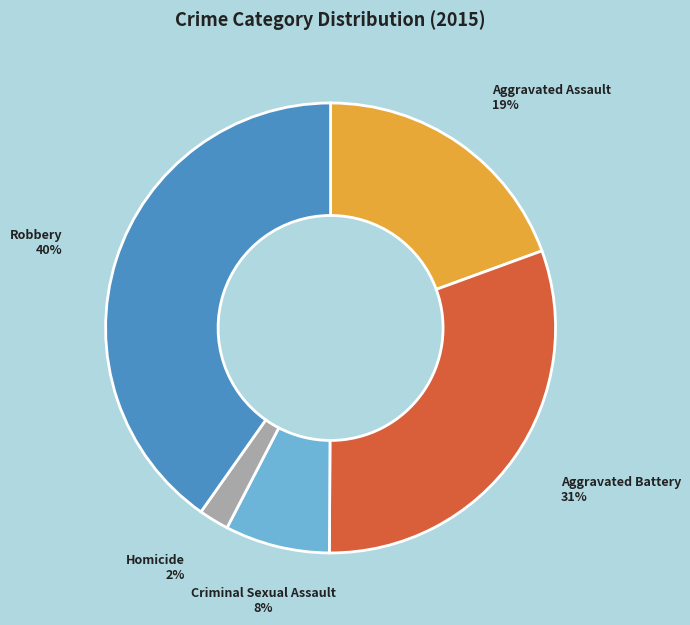

Is there any slice that represents more than half of the pie?

No